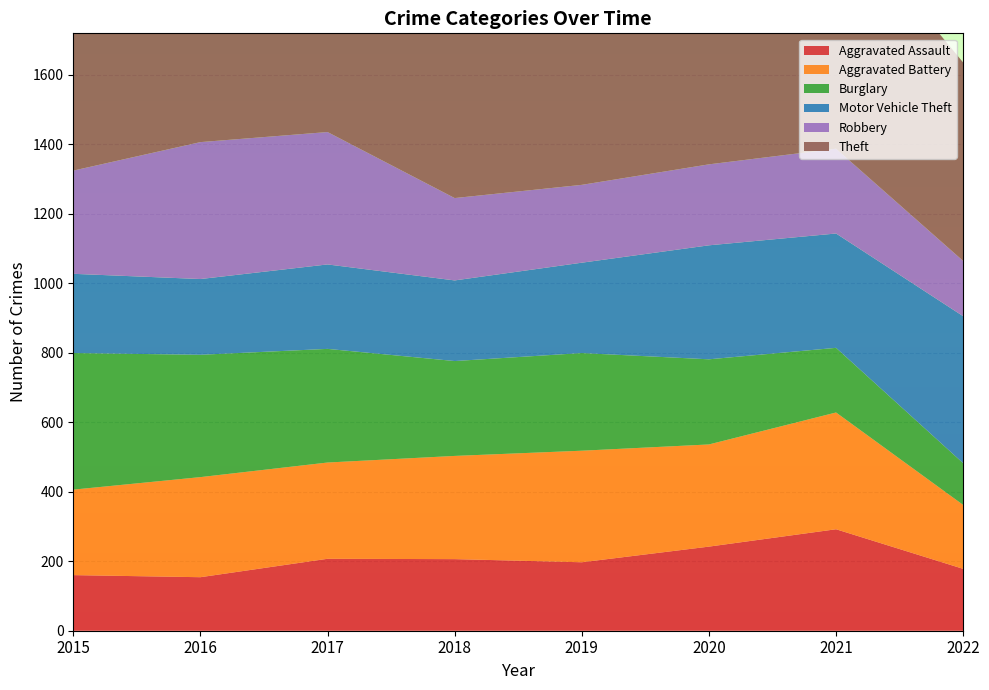

Reading left to right, list all the values displayed in this chart.

Aggravated Assault: 160	154	207	206	197	242	292	178
Aggravated Battery: 246	288	277	297	321	294	336	184
Burglary: 393	352	327	273	281	245	186	120
Motor Vehicle Theft: 228	218	243	232	260	328	329	423
Robbery: 297	394	381	237	224	233	244	159
Theft: 1027	1009	941	941	959	736	691	571